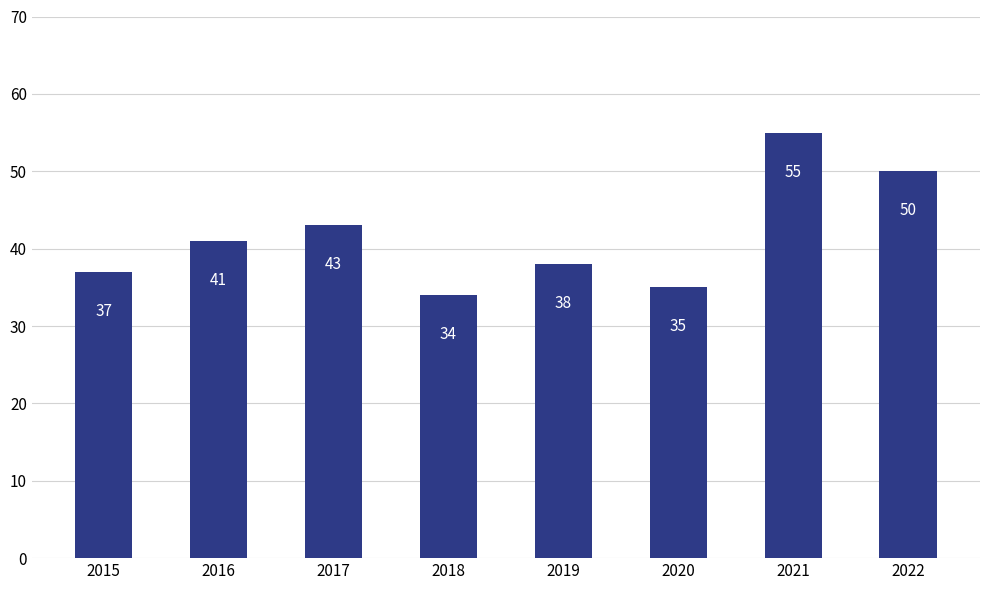

Rank the categories by value from lowest to highest.

2018, 2020, 2015, 2019, 2016, 2017, 2022, 2021